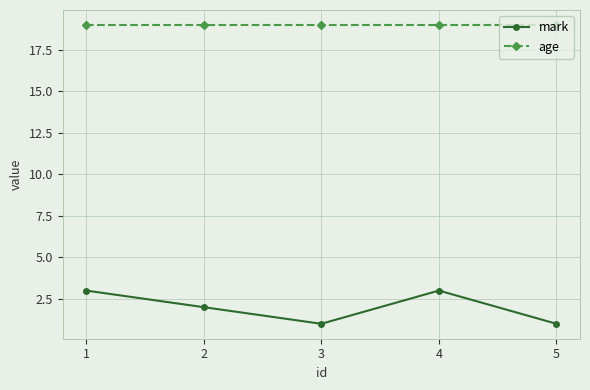

Which series has the largest range (max minus min)?

mark